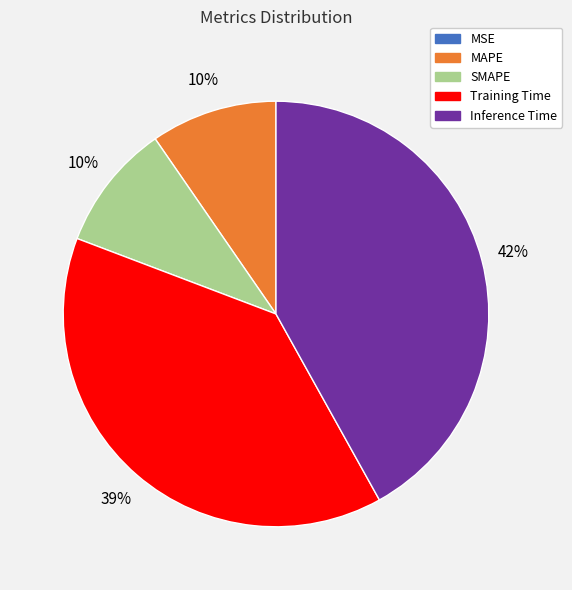

Combined, do Training Time and SMAPE account for over 50%?

No